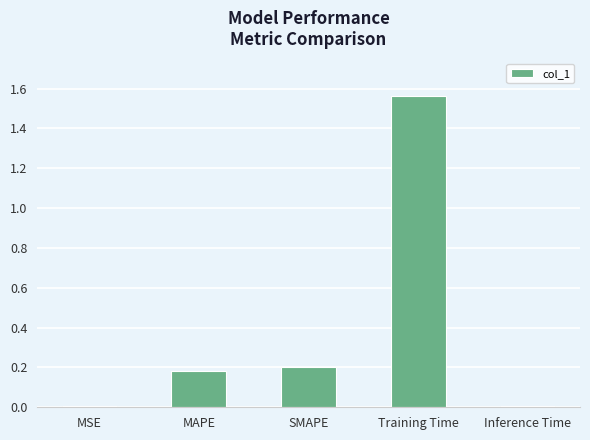

Which label corresponds to the largest value in the chart?

Training Time